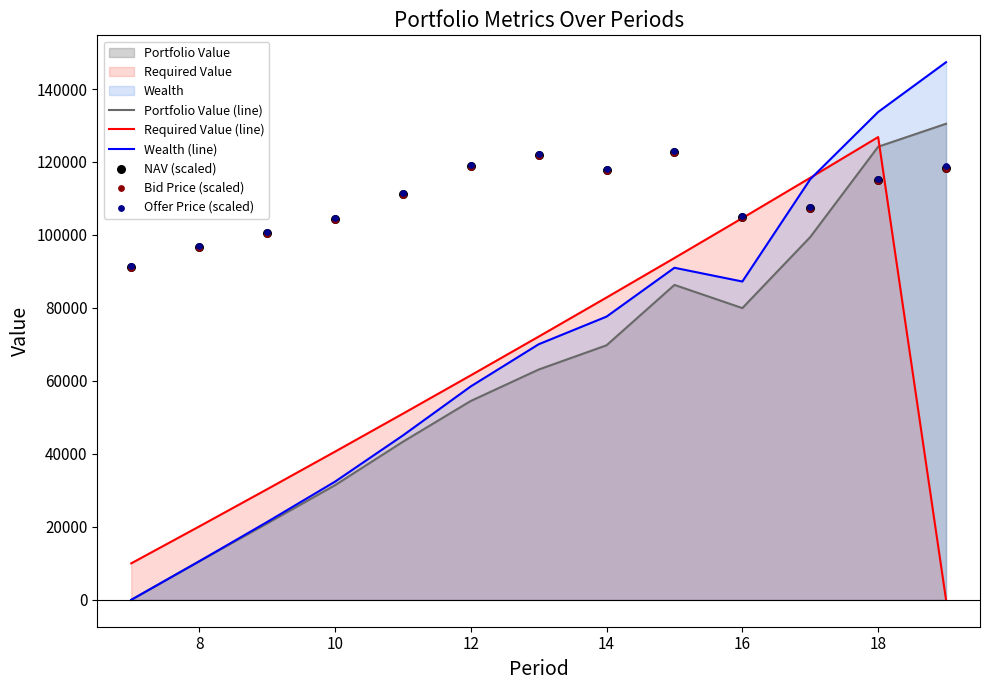

At how many categories does at least one series exceed 107352?

8